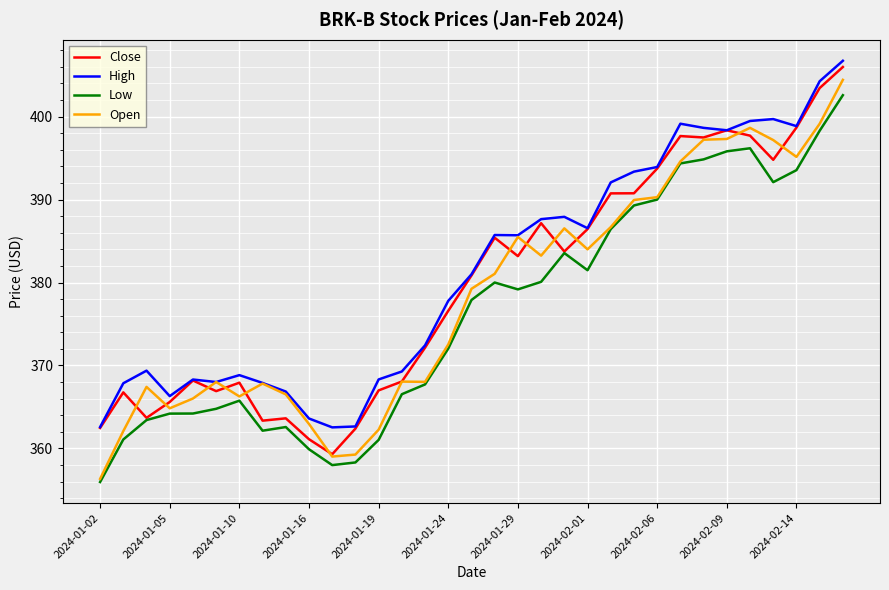

What is the minimum value shown in the chart?

355.9